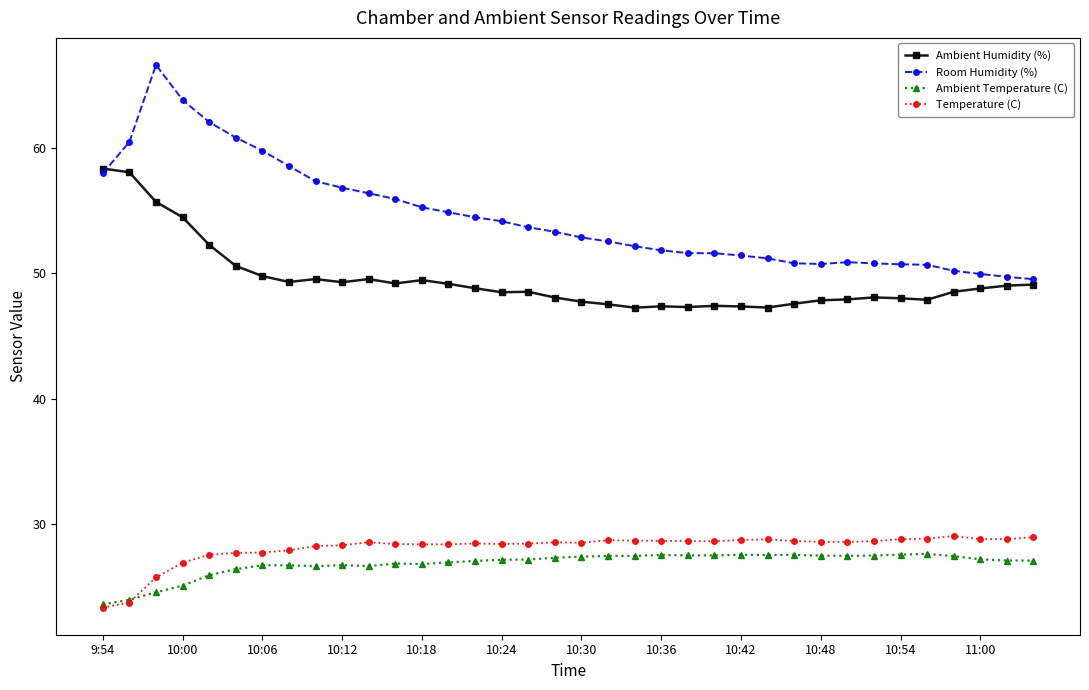

What is the value of the Room Humidity (%) point at the 15th from the left?

54.5